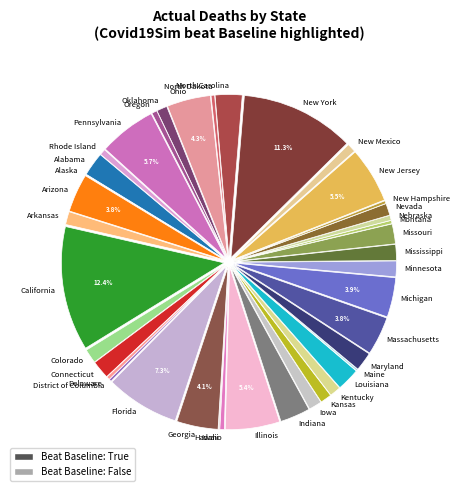

Does New Jersey account for over 50% of the chart?

No